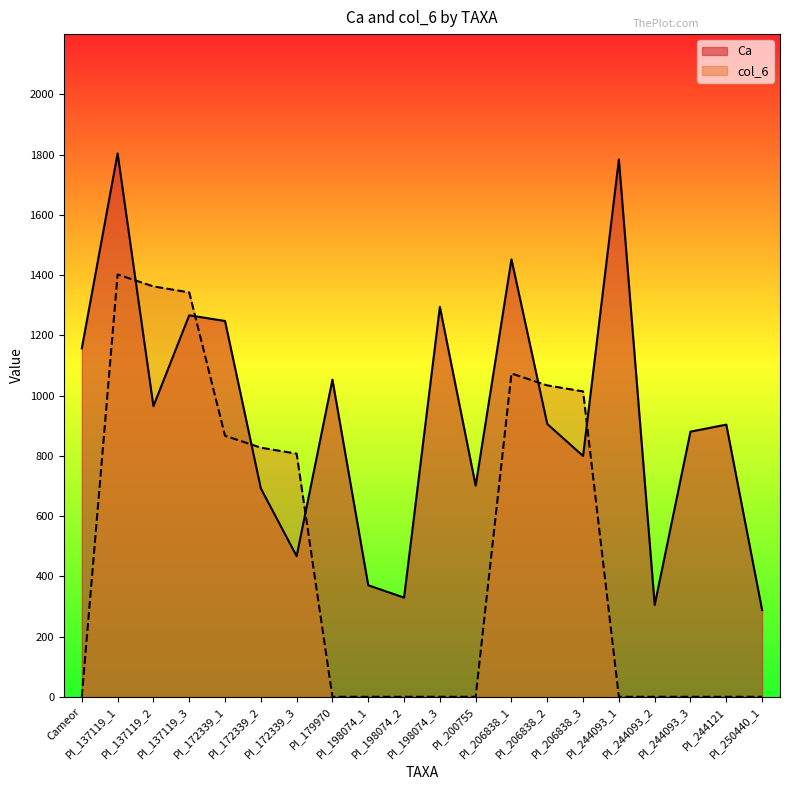

What is the difference between the highest and lowest values at PI_172339_1?

381.0